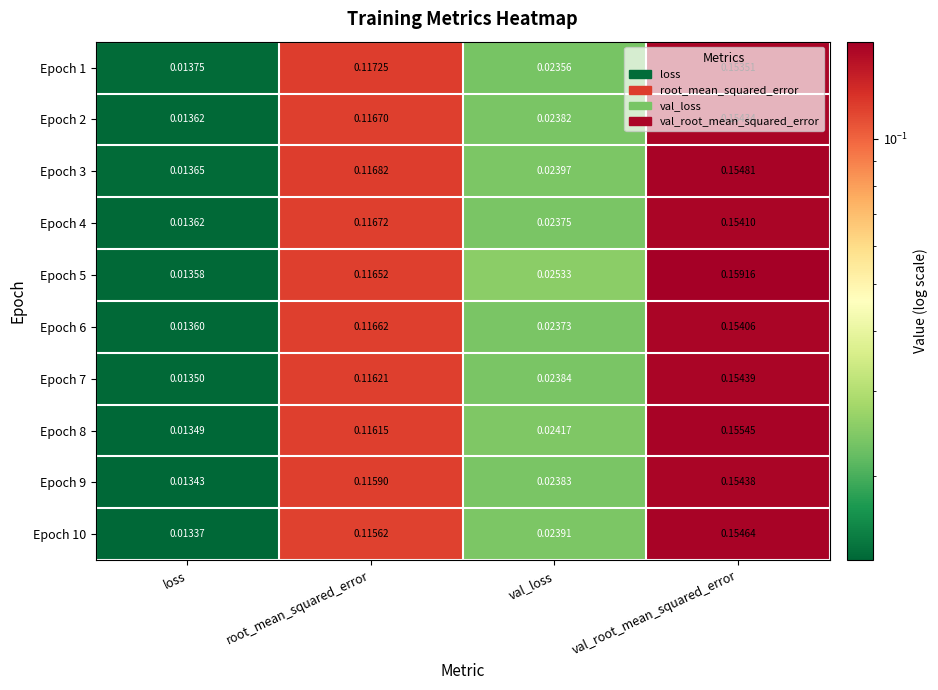

At how many categories does at least one series exceed 0?

4